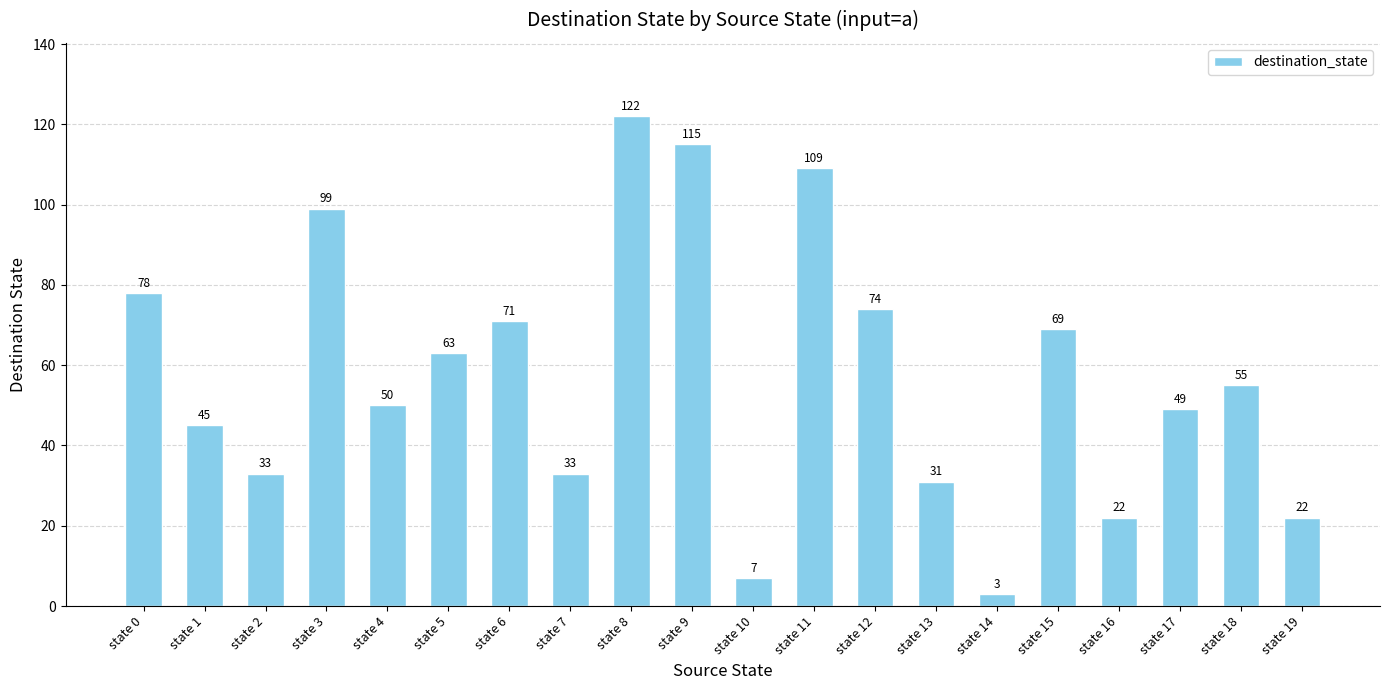

What is the smallest value displayed?

3